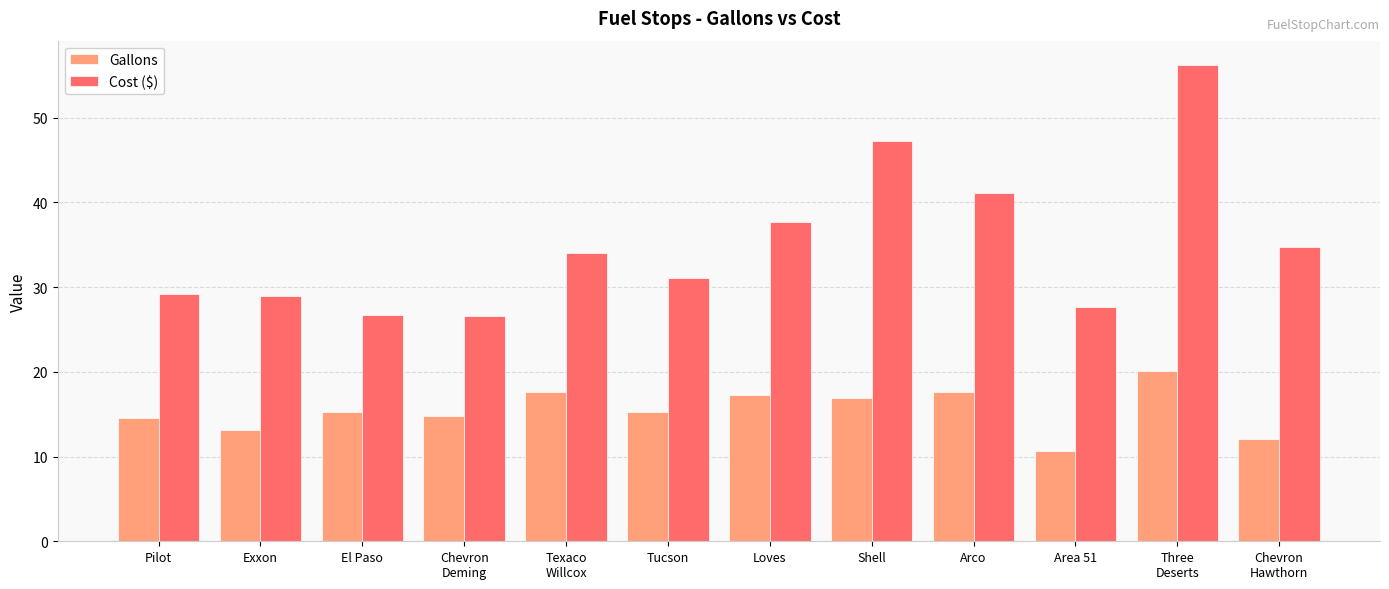

At which category is the sum across all series the highest?

Three
Deserts